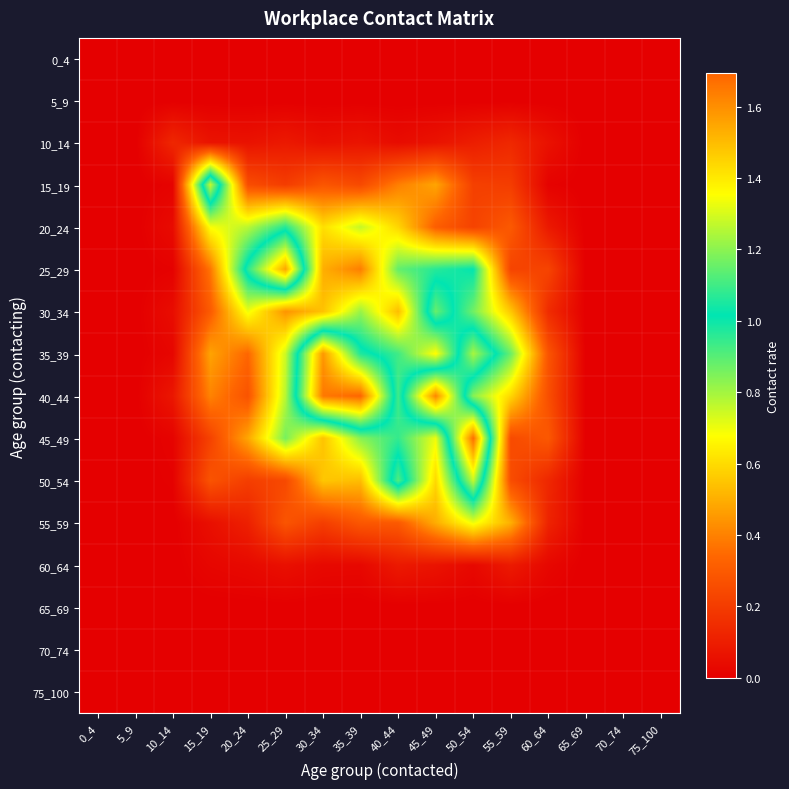

What is the spread (max minus min) of values at 30_34?

1.6